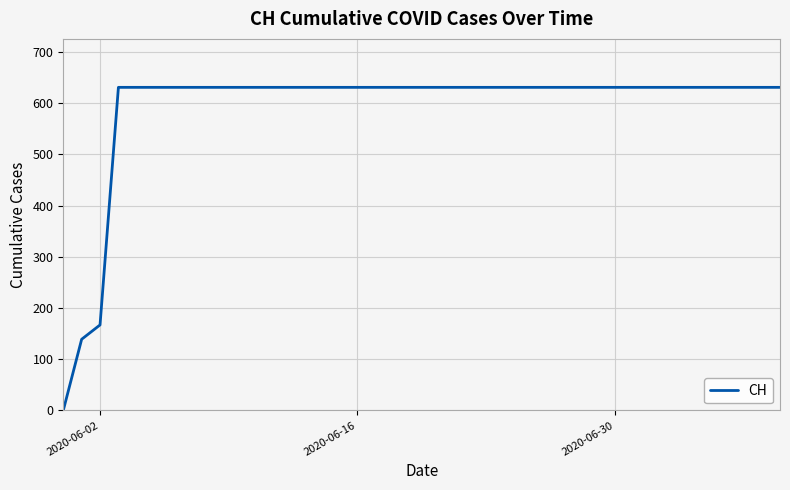

What is the maximum value shown in the chart?

631